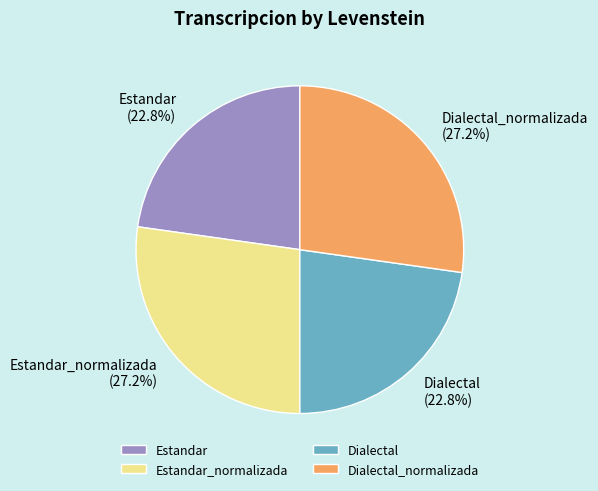

Is Estandar_normalizada the majority of the pie?

No